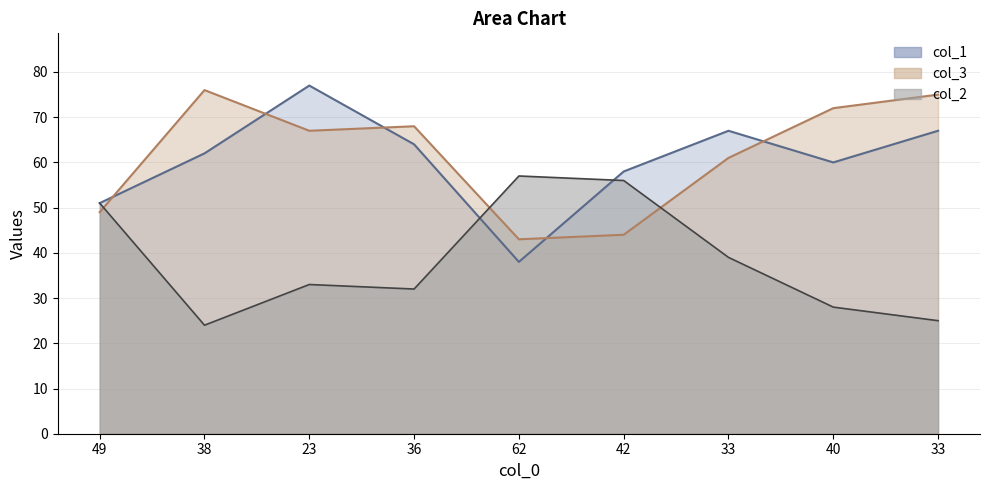

What is the difference between the maximum and minimum values in the col_1 series?

39